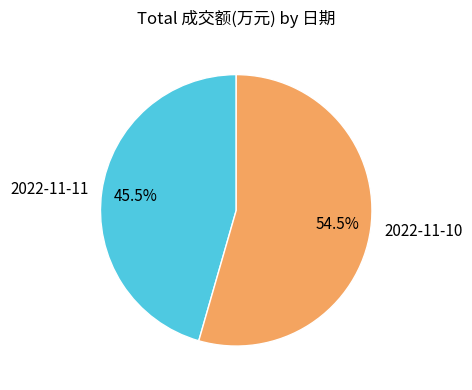

How much of the chart is everything except 2022-11-11?

54.5%